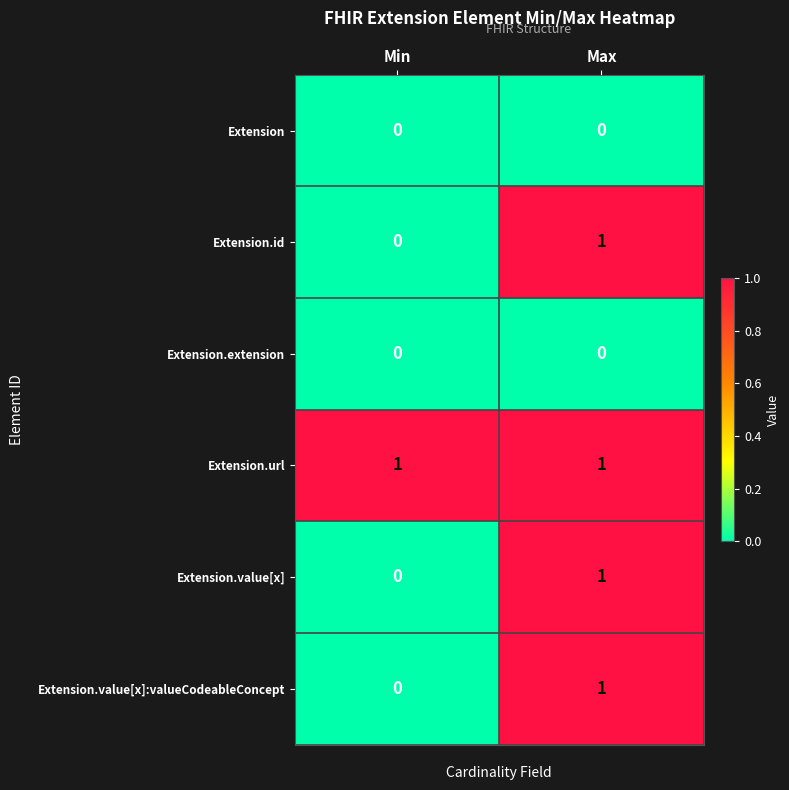

At which category is the sum across all series the highest?

Max